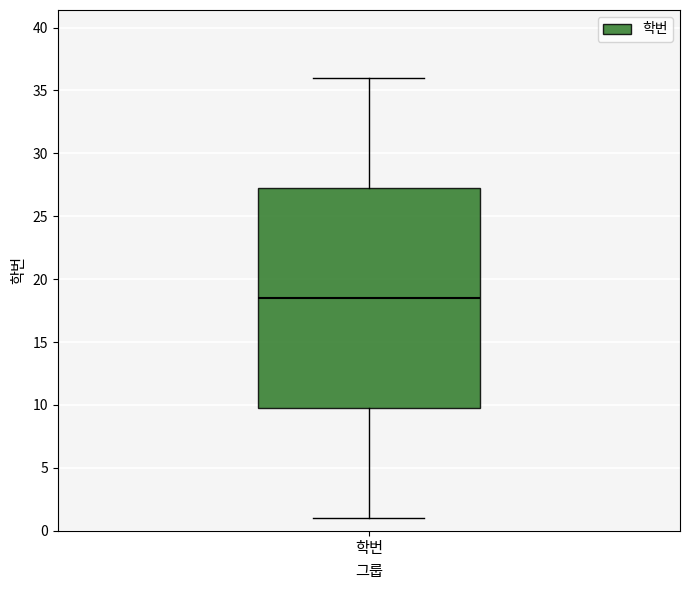

Read this box plot against the y-axis: the position of the median line, the range covered by the box, and the ends of both whiskers. The values are not printed on the chart, so give them approximately, as read against the axis.

median 18.5, box 10.0 to 27.5, whiskers 1.0 to 36.0